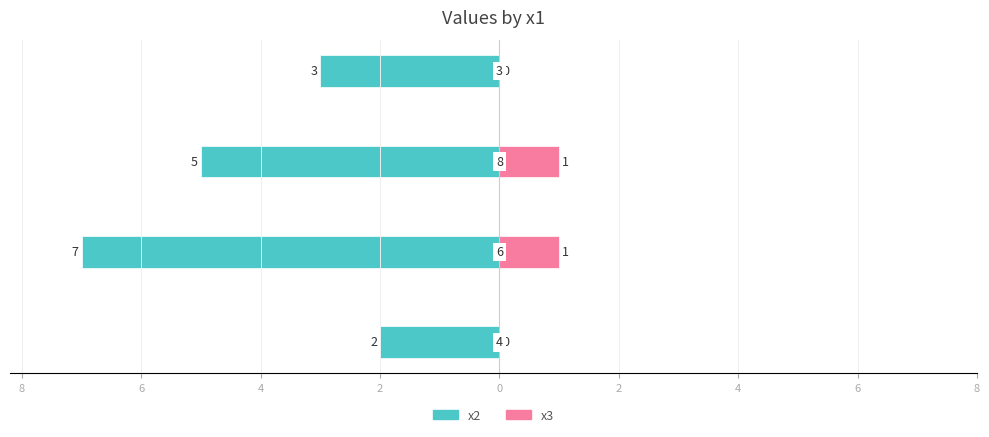

Which series changed the most between 8 and 6?

x2